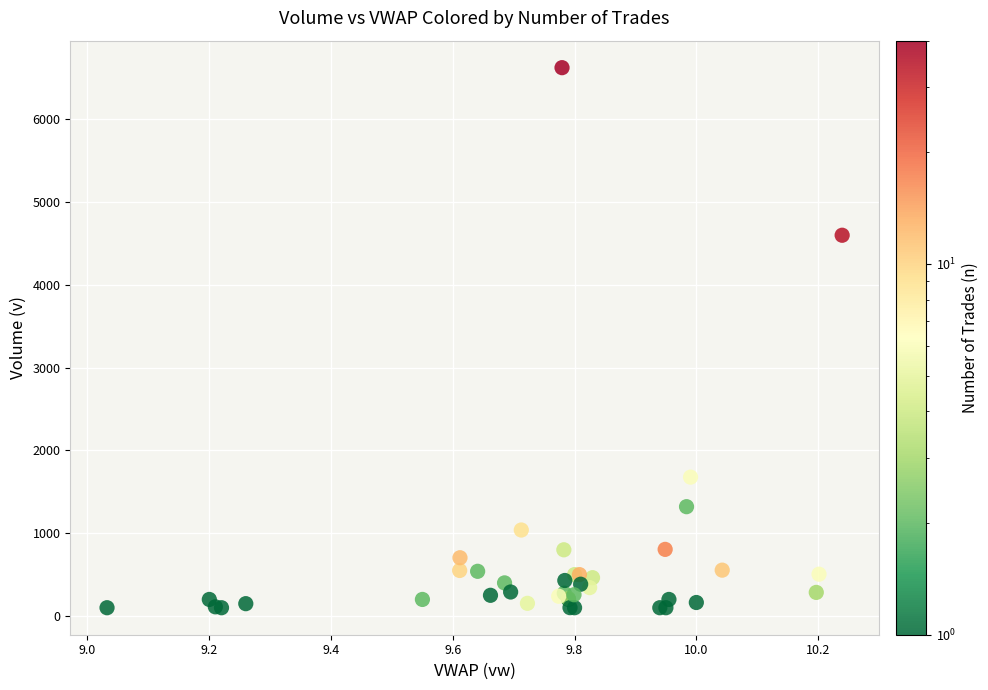

What Y value in the scatter plot is closest to 3363?

4601